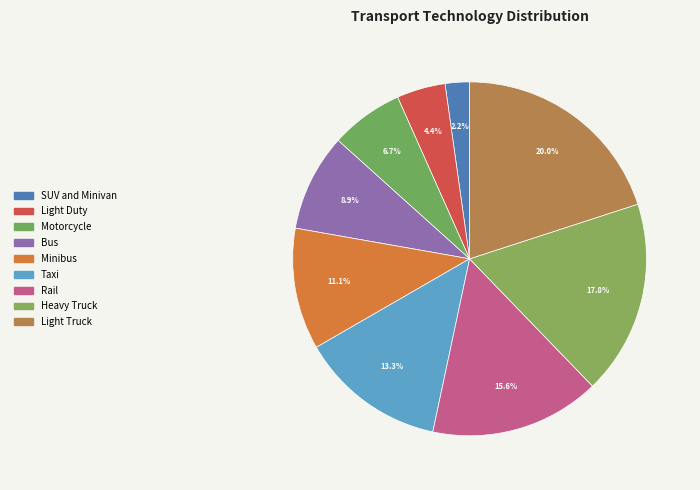

What is the ratio of the value at Heavy Truck to the value at Minibus?

1.6